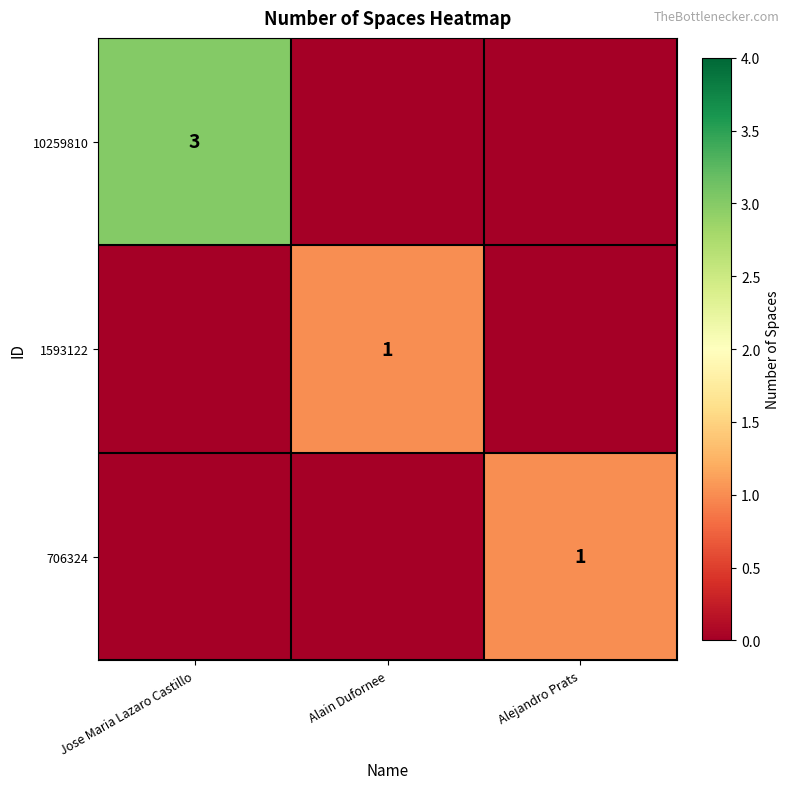

The 1593122 series shows 1 at Alain Dufornee. True or false?

True